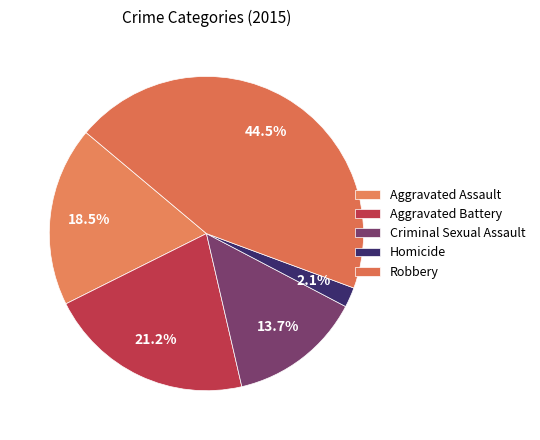

To the nearest percent, what is the combined percentage of Aggravated Battery and Criminal Sexual Assault?

35%